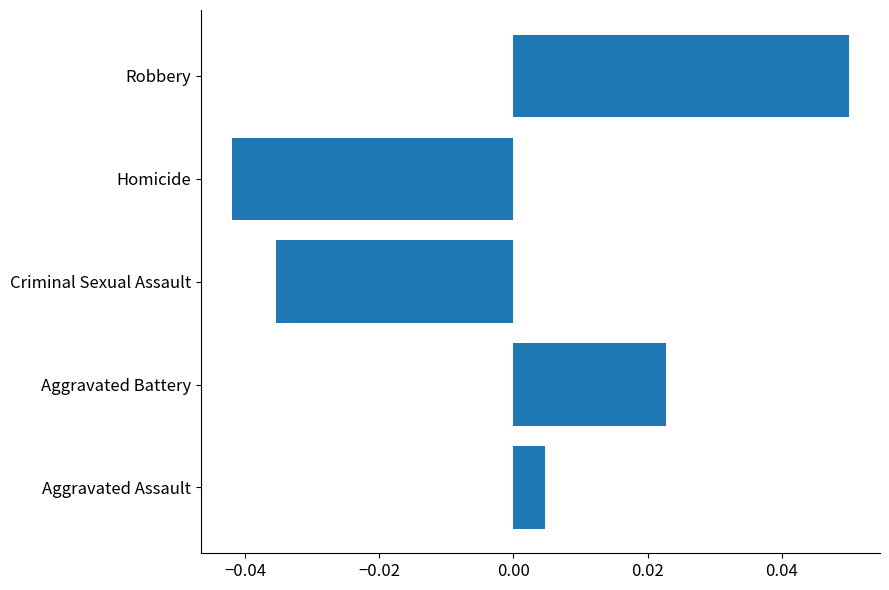

List the labels in order of value, largest first.

Robbery, Aggravated Battery, Aggravated Assault, Criminal Sexual Assault, Homicide